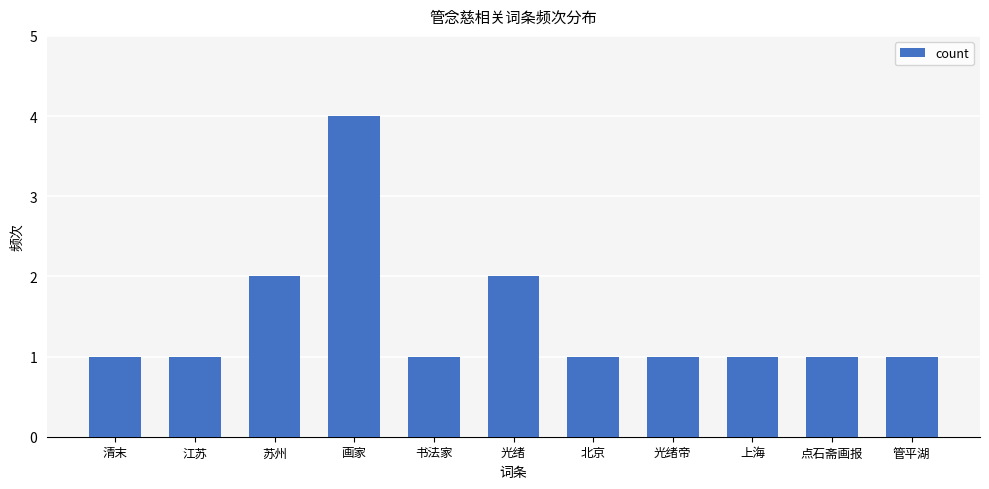

What is the value of the 6th bar from the left?

2